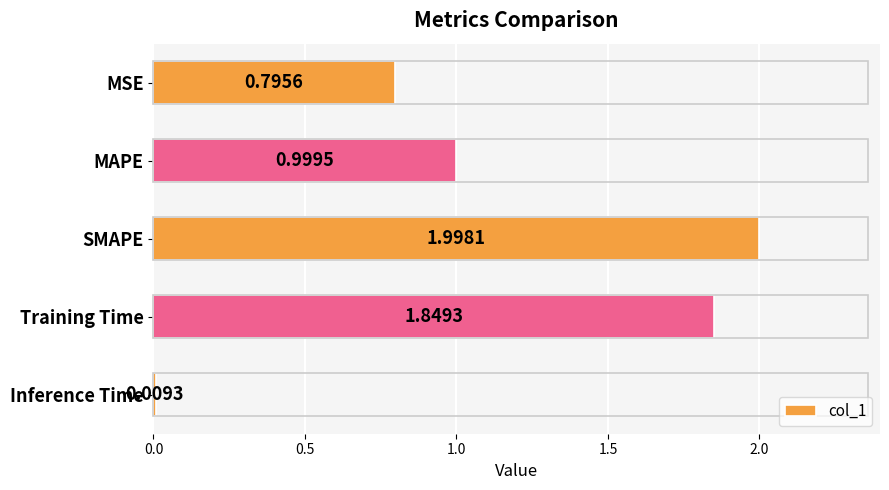

What is the change in value from MSE to Training Time?

+1.1